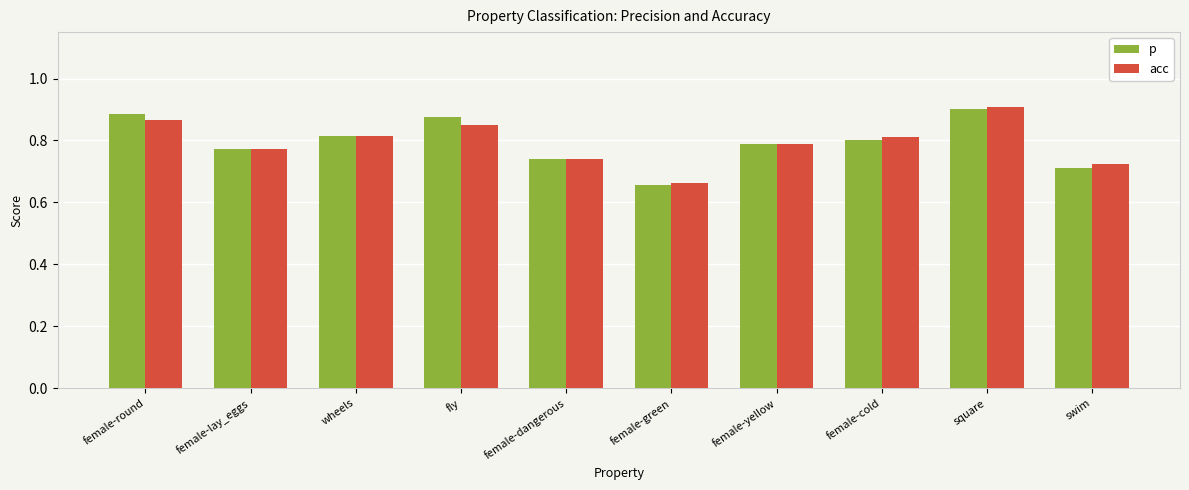

At which label is p closest to 0?

female-green